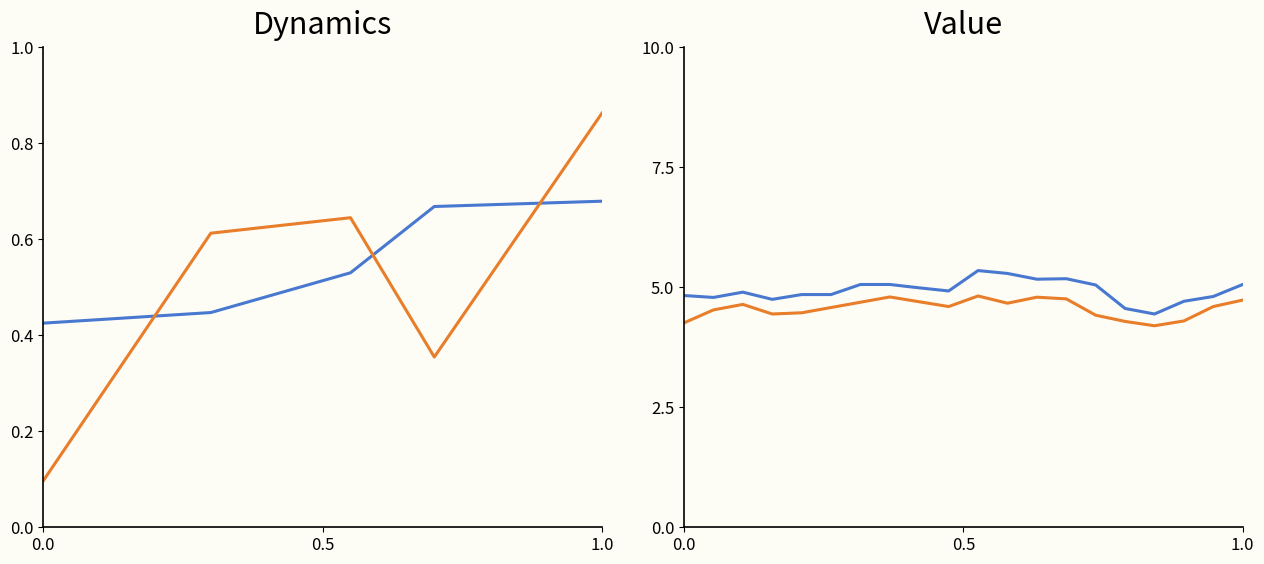

At how many categories does at least one series exceed 5?

8